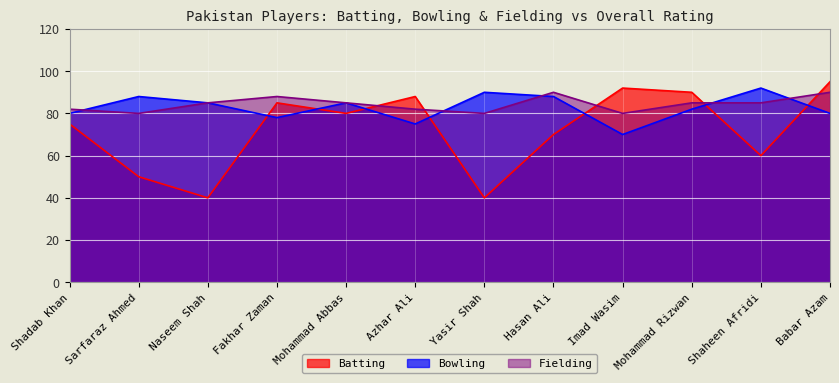

Between Hasan Ali and Naseem Shah, which is larger?

Hasan Ali